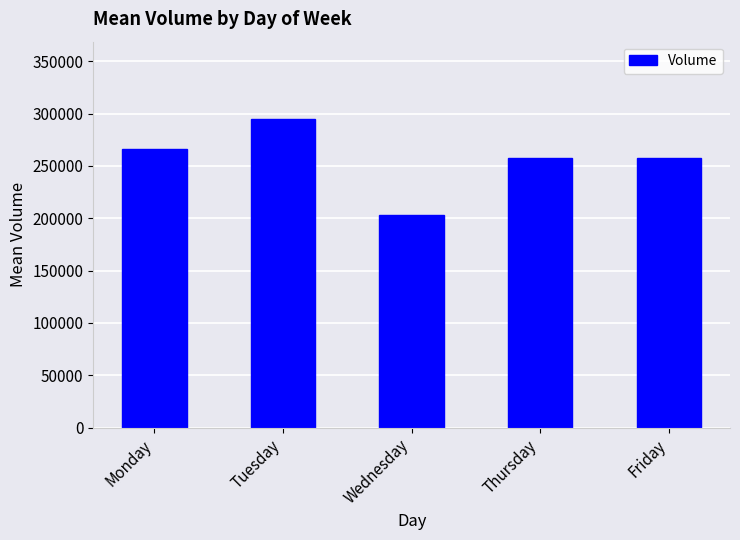

Read the value at Tuesday.

294984